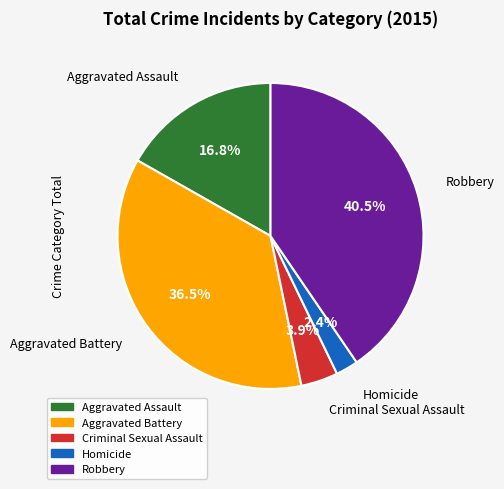

Combined, what portion of the pie is Aggravated Assault and Criminal Sexual Assault?

20.7%